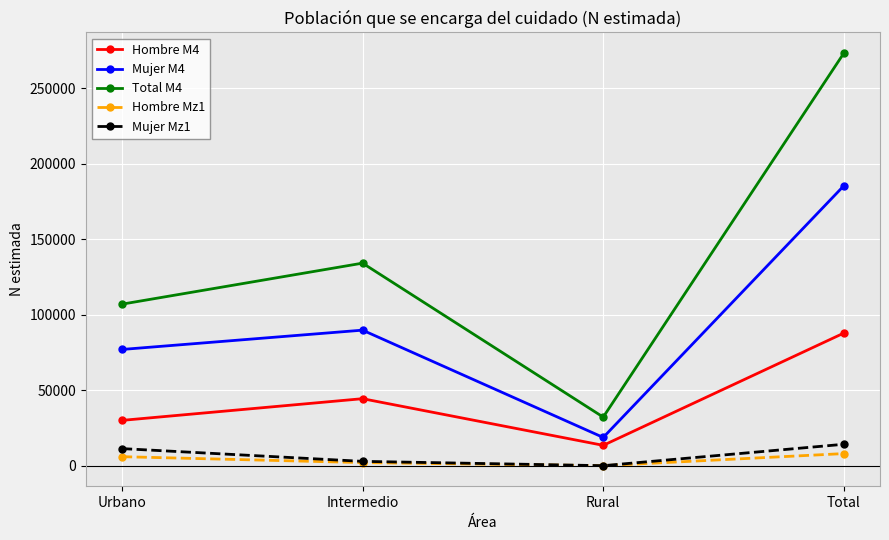

What is the maximum value shown in the chart?

273295